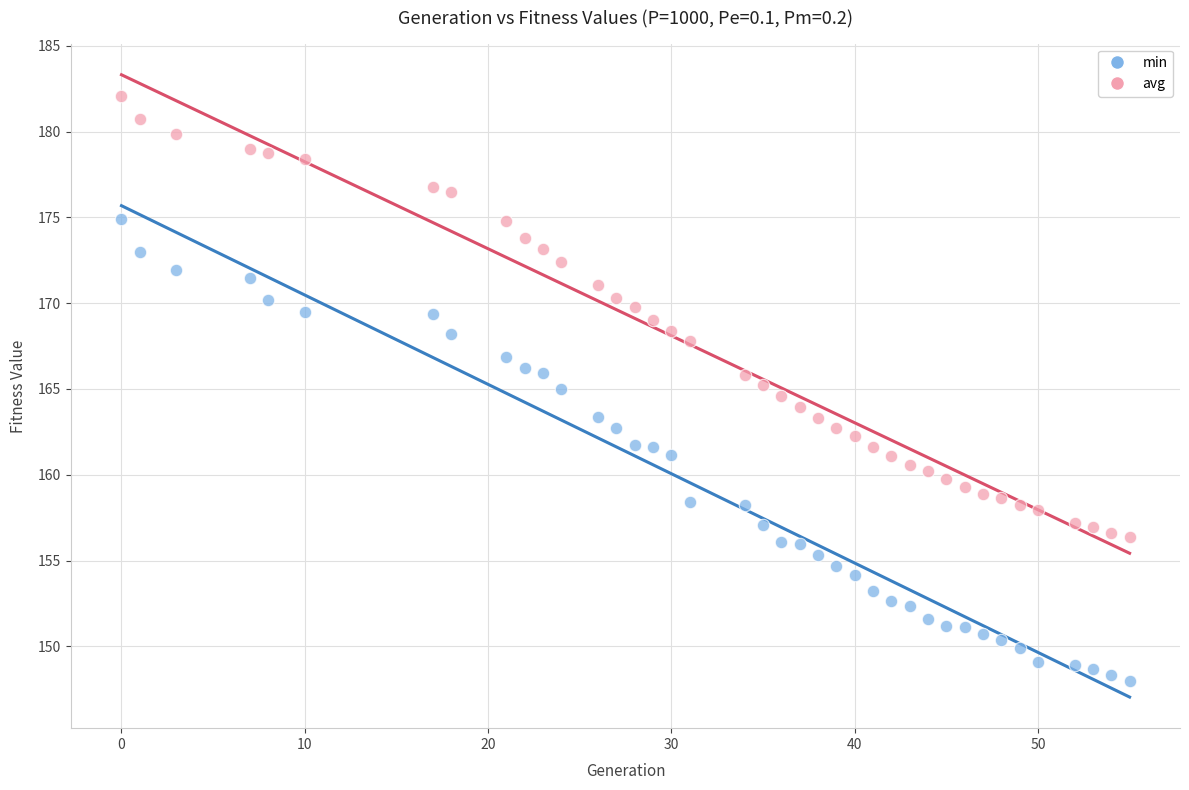

What are all the series names shown in the legend?

min, avg